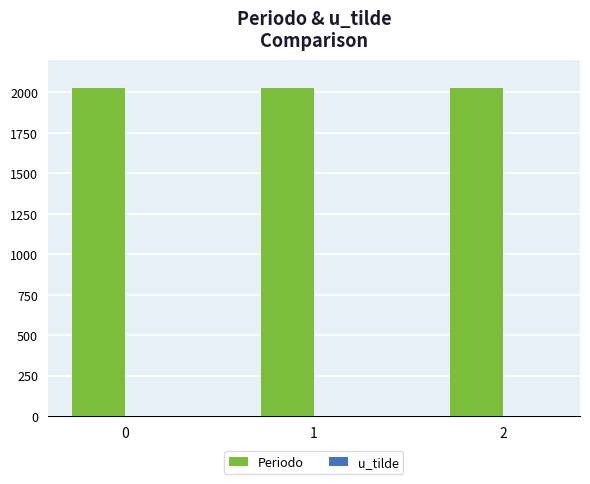

What is the maximum value shown in the chart?

2027